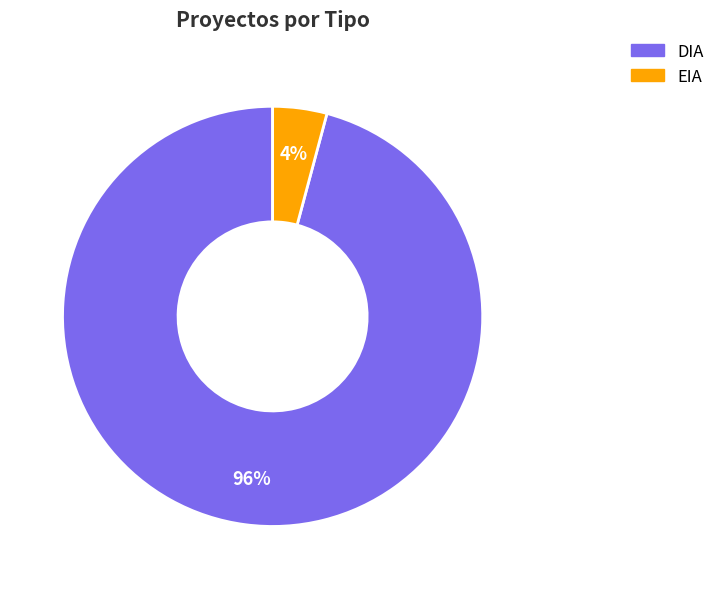

Which slice is the largest?

DIA